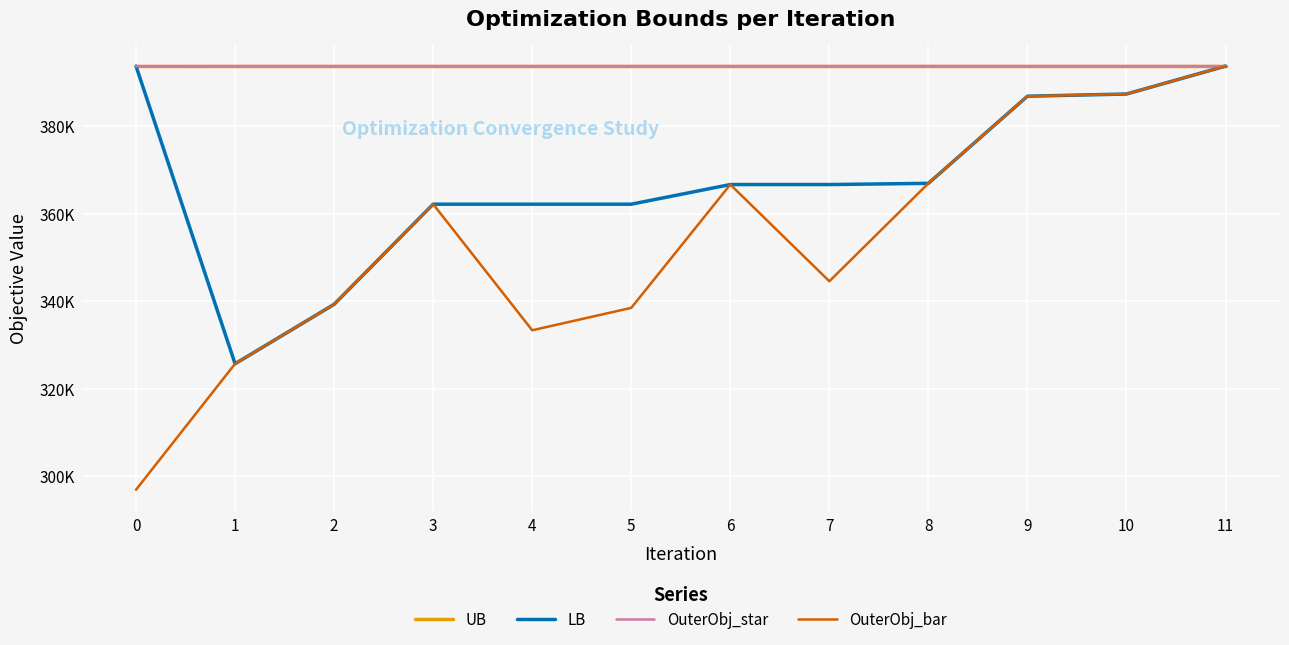

What are all the series names shown in the legend?

UB, LB, OuterObj_star, OuterObj_bar